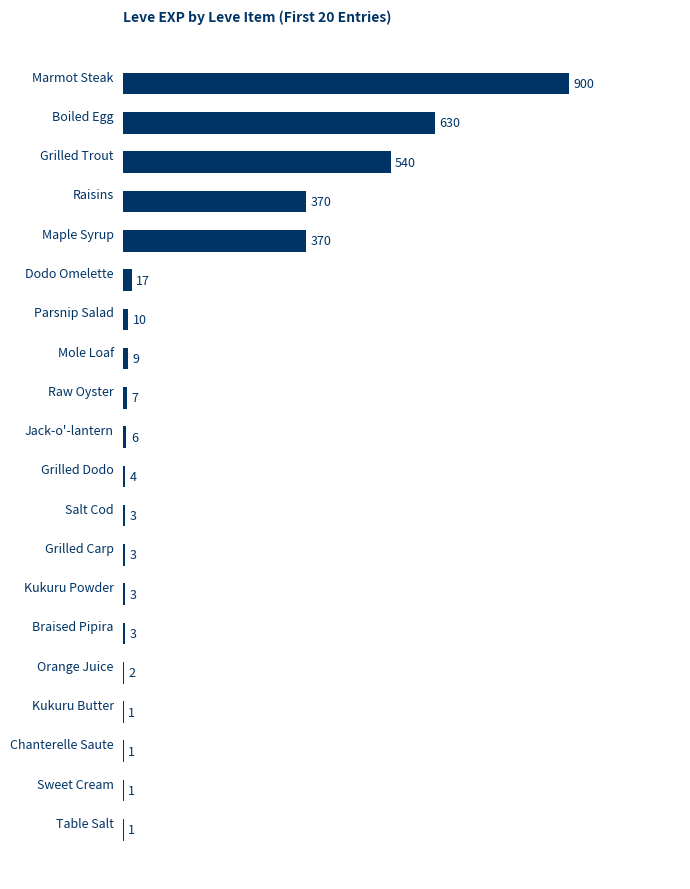

What is the maximum value shown in the chart?

900